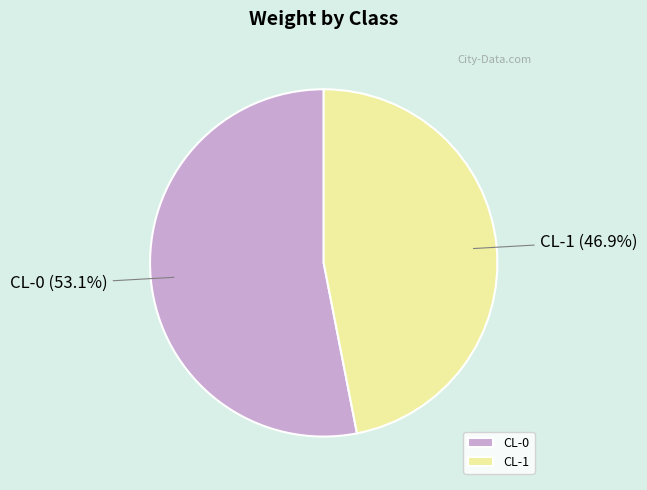

How many slices are in this pie chart?

2